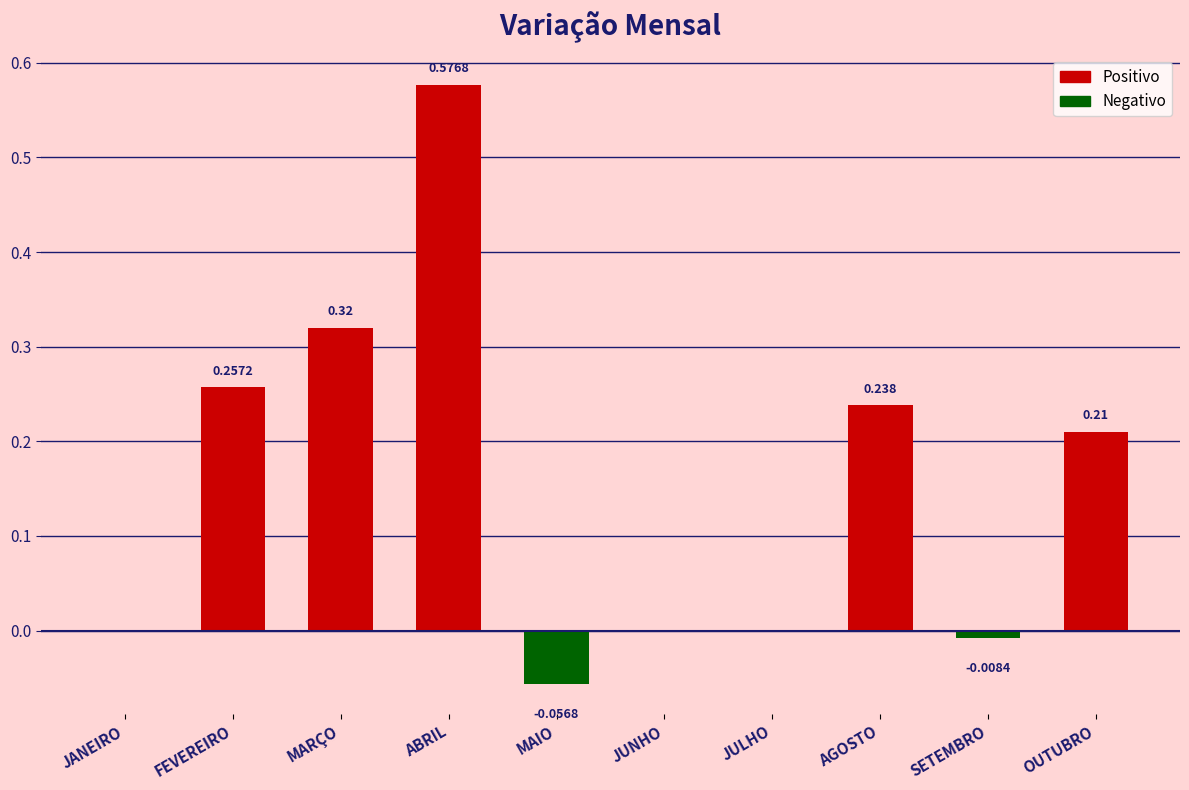

Which label corresponds to the largest value in the chart?

ABRIL